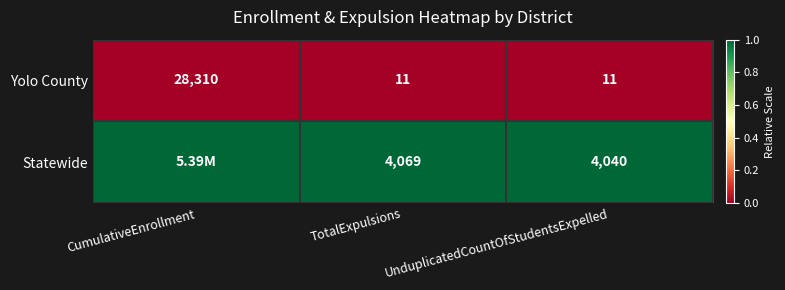

Which category has the highest value in the Yolo County series?

CumulativeEnrollment